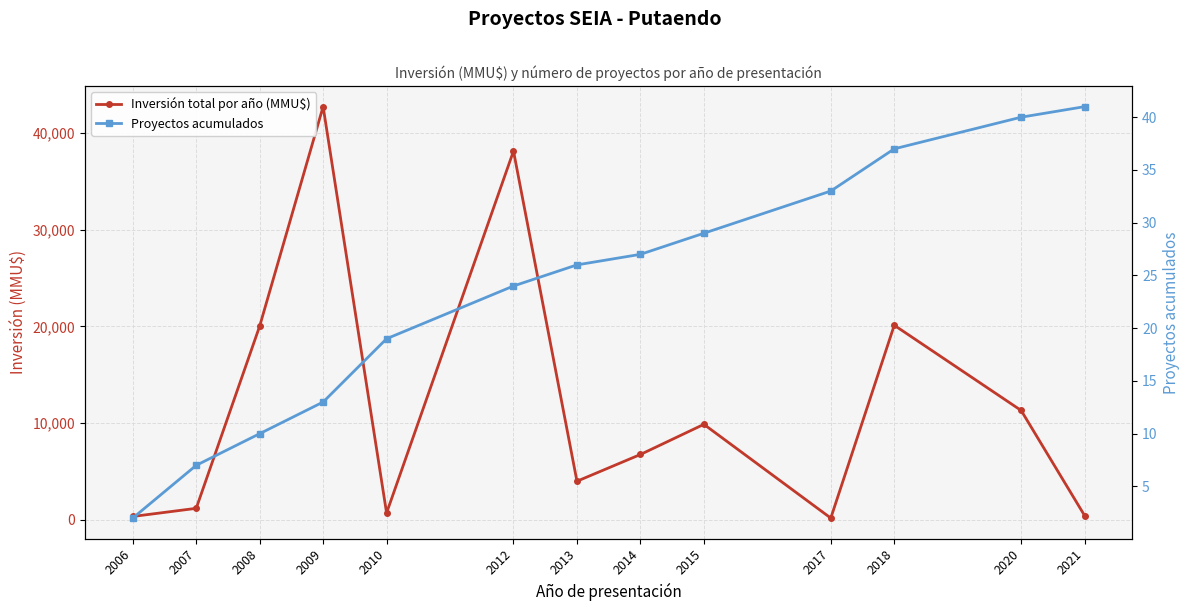

The Inversión total por año (MMU$) series shows 430 at 2021. True or false?

True